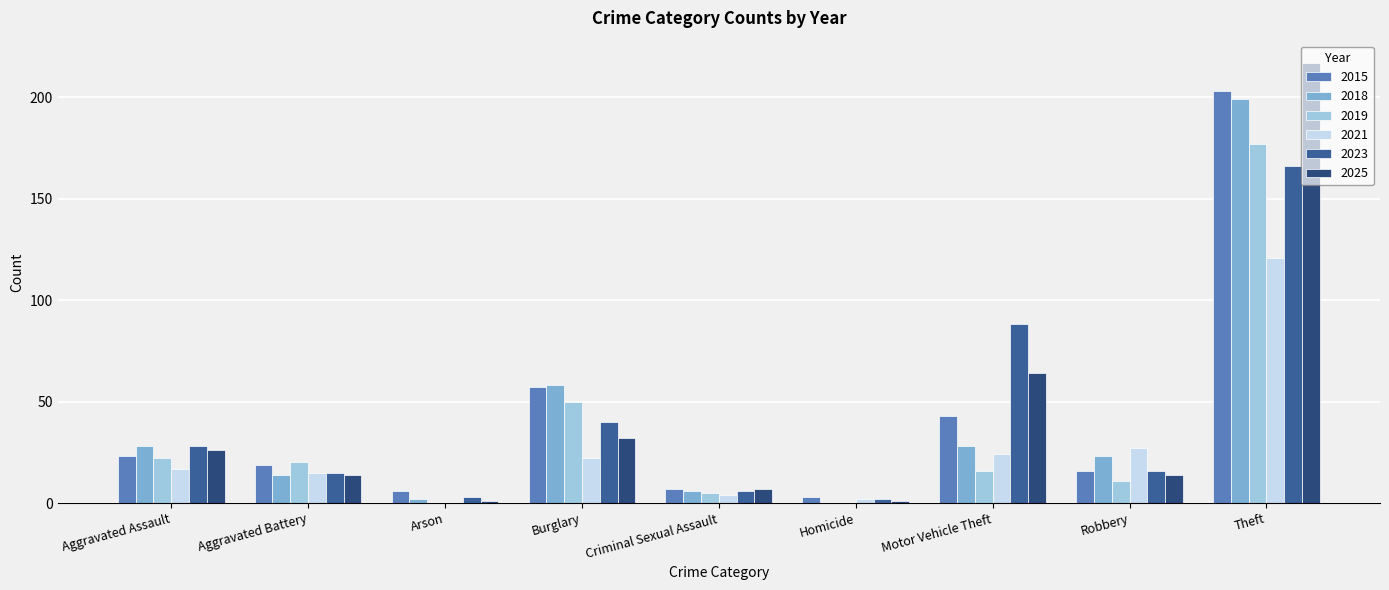

Reading right to left, extract all data points from this chart.

2015: Theft=203	Robbery=16	Motor Vehicle Theft=43	Homicide=3	Criminal Sexual Assault=7	Burglary=57	Arson=6	Aggravated Battery=19	Aggravated Assault=23
2018: Theft=199	Robbery=23	Motor Vehicle Theft=28	Homicide=0	Criminal Sexual Assault=6	Burglary=58	Arson=2	Aggravated Battery=14	Aggravated Assault=28
2019: Theft=177	Robbery=11	Motor Vehicle Theft=16	Homicide=0	Criminal Sexual Assault=5	Burglary=50	Arson=0	Aggravated Battery=20	Aggravated Assault=22
2021: Theft=121	Robbery=27	Motor Vehicle Theft=24	Homicide=2	Criminal Sexual Assault=4	Burglary=22	Arson=0	Aggravated Battery=15	Aggravated Assault=17
2023: Theft=166	Robbery=16	Motor Vehicle Theft=88	Homicide=2	Criminal Sexual Assault=6	Burglary=40	Arson=3	Aggravated Battery=15	Aggravated Assault=28
2025: Theft=217	Robbery=14	Motor Vehicle Theft=64	Homicide=1	Criminal Sexual Assault=7	Burglary=32	Arson=1	Aggravated Battery=14	Aggravated Assault=26